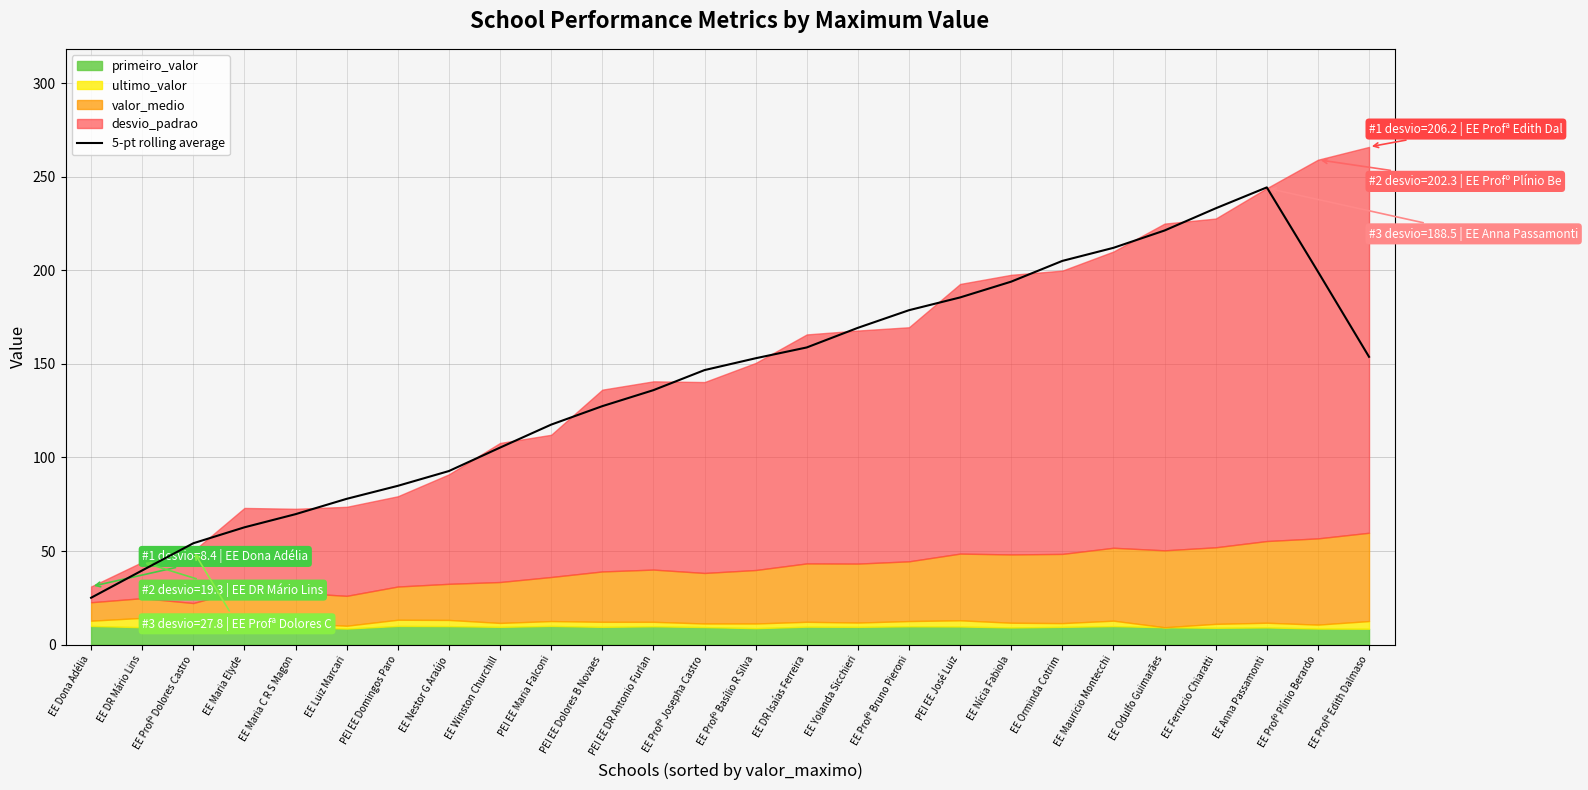

Is it true that the value at EE Profº Bruno Pieroni is 178.7?

True